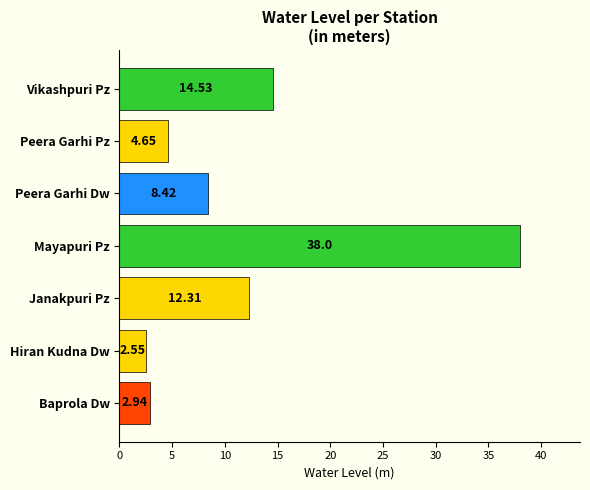

At which label is the value closest to 20?

Vikashpuri Pz